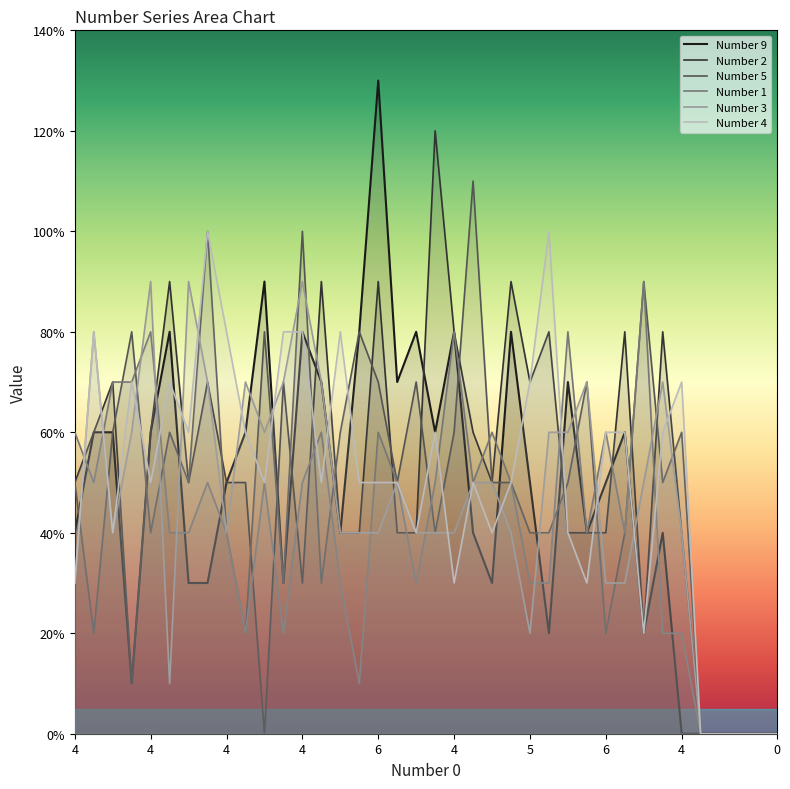

Which series ends up on top after the final intersection of Number 2 and Number 1?

Number 2